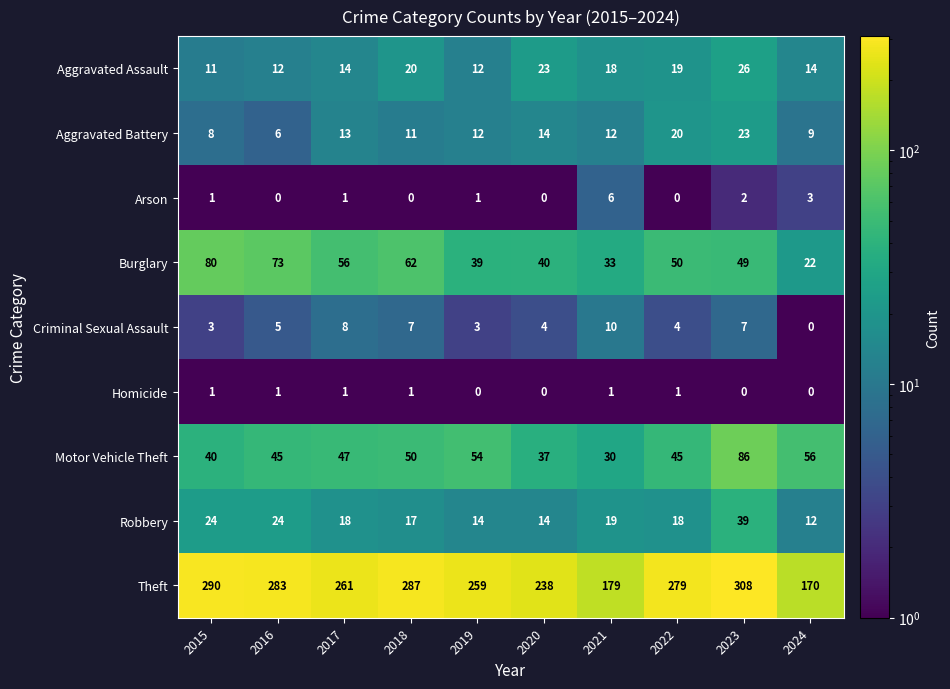

How many categories are shown in the chart?

10